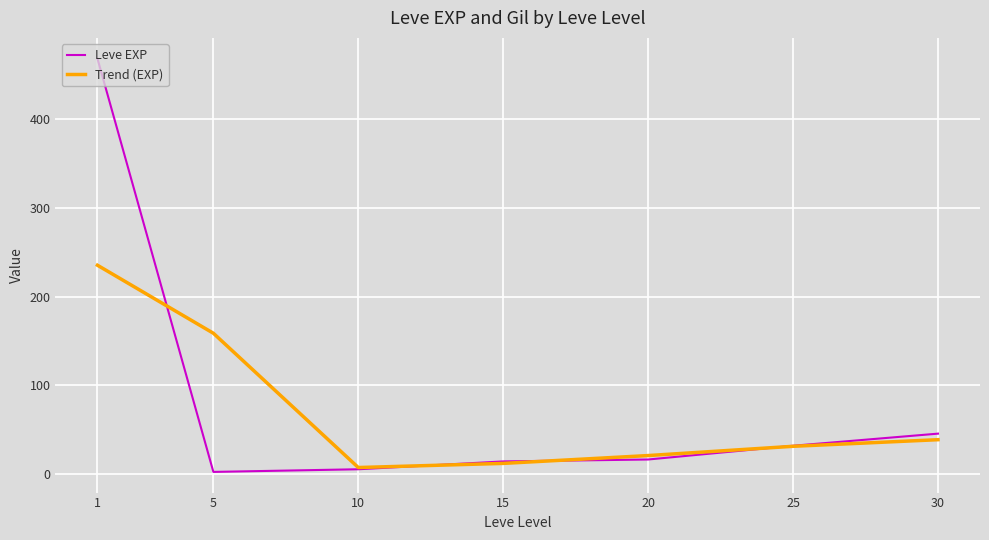

What is the sum of all Trend (EXP) values?

504.0